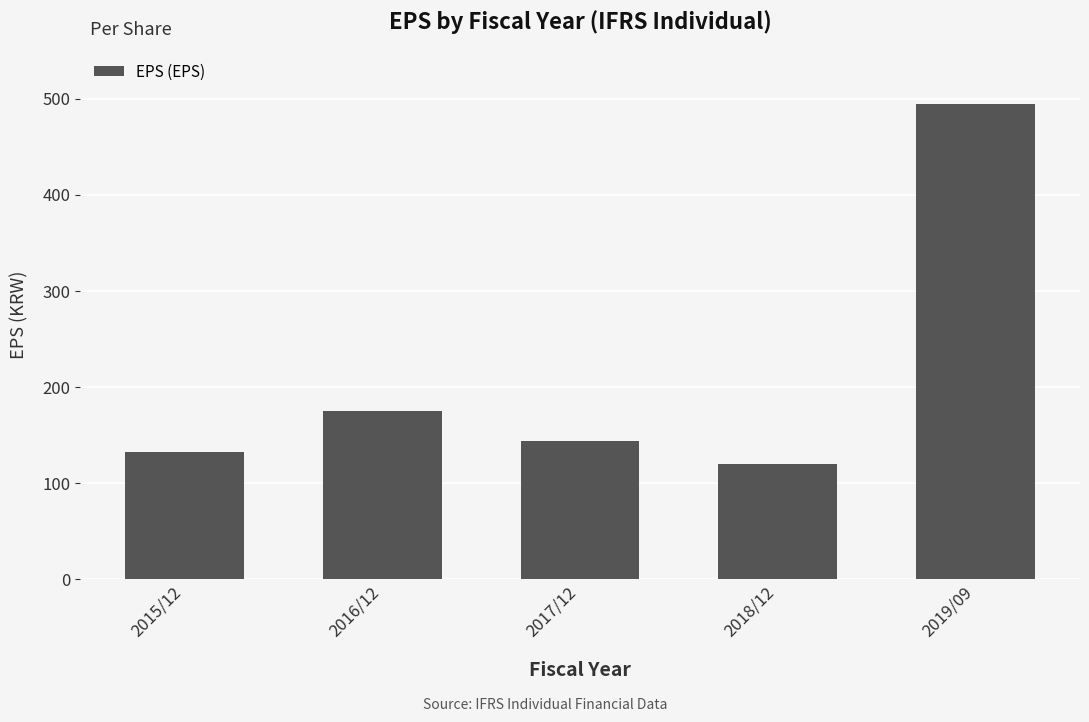

List the labels in order of value, smallest first.

2018/12, 2015/12, 2017/12, 2016/12, 2019/09